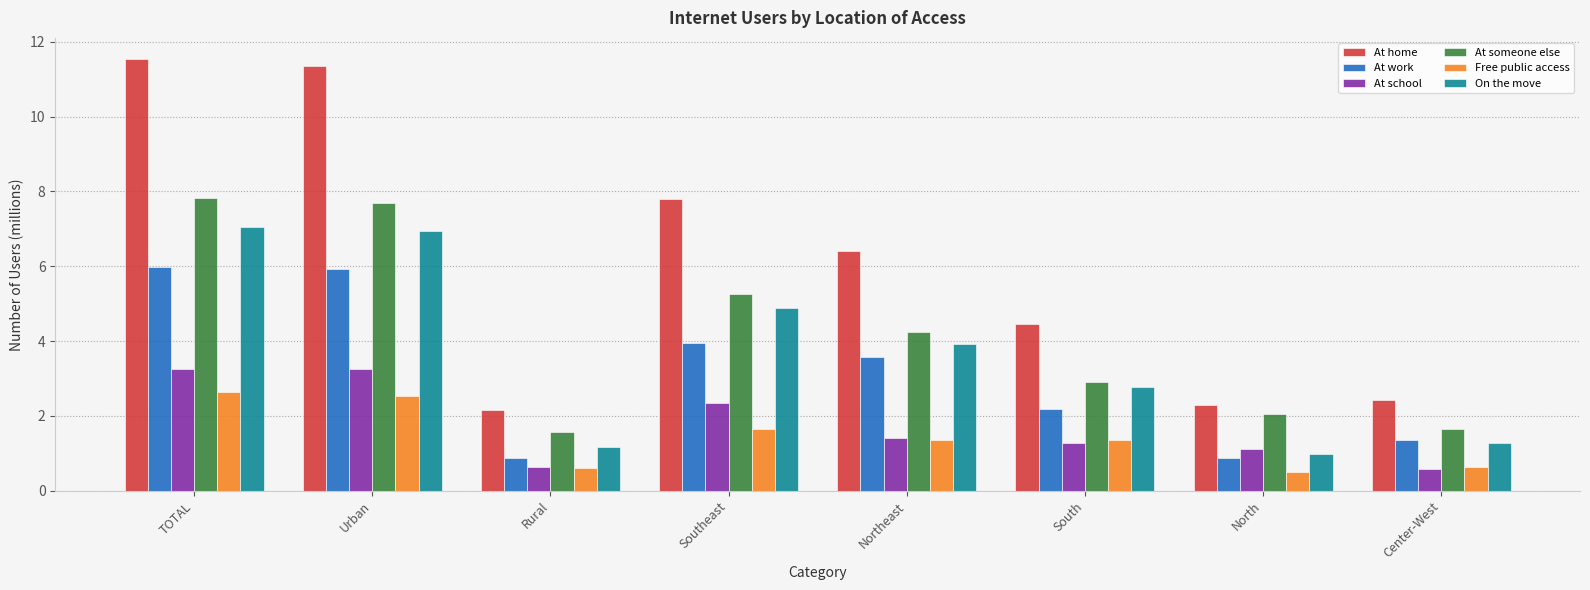

Is the value of At work at Northeast greater than the value of At home at Southeast?

No